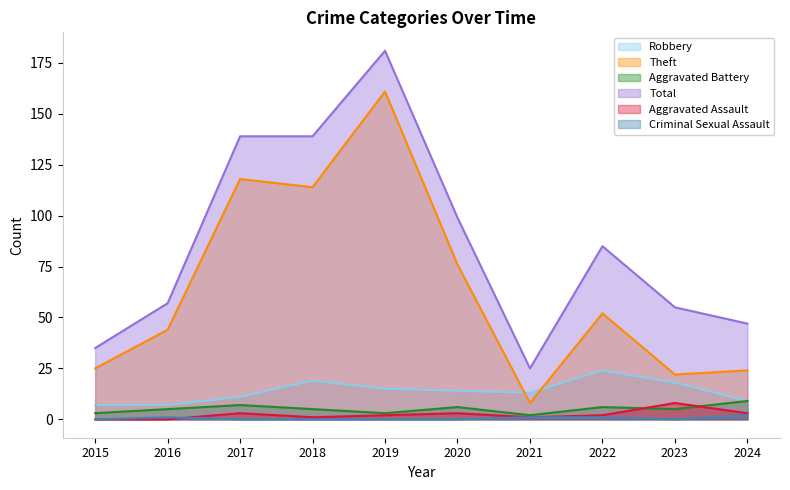

True or false: Aggravated Assault and Criminal Sexual Assault intersect in this chart.

True